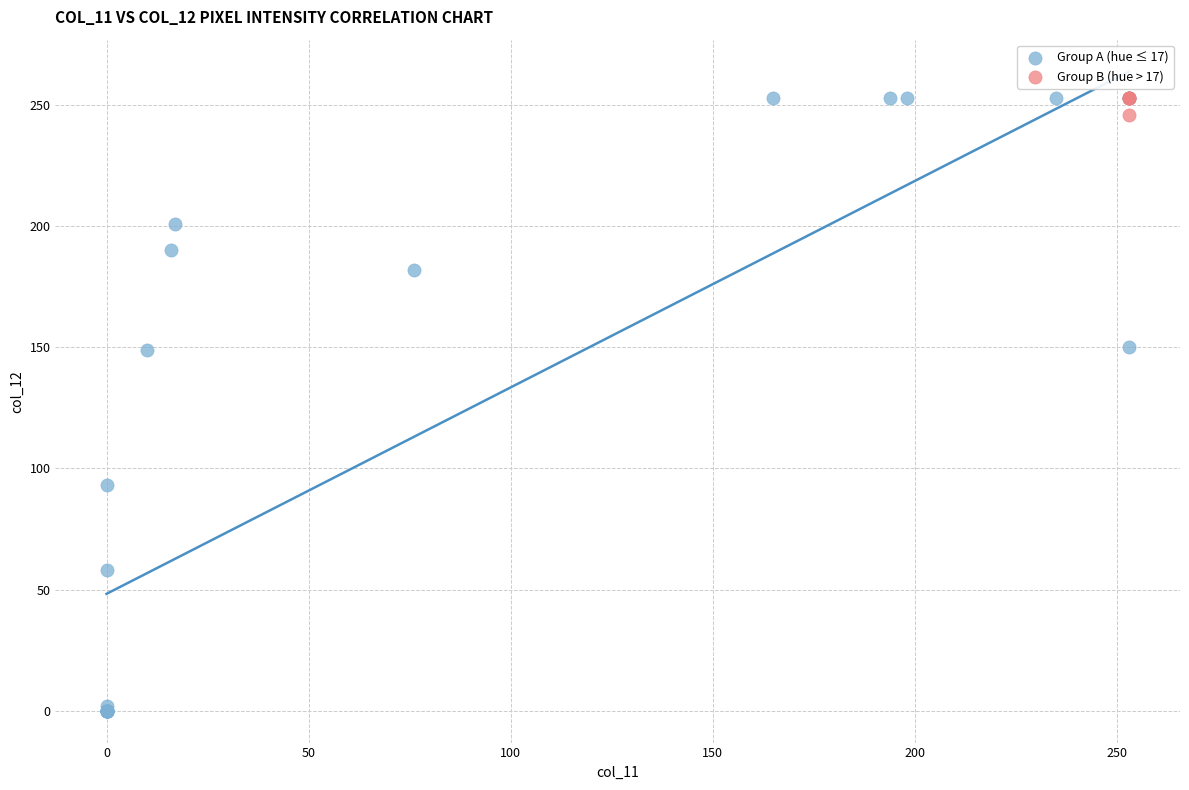

Which series reaches the minimum Y coordinate?

Group A (hue ≤ 17)